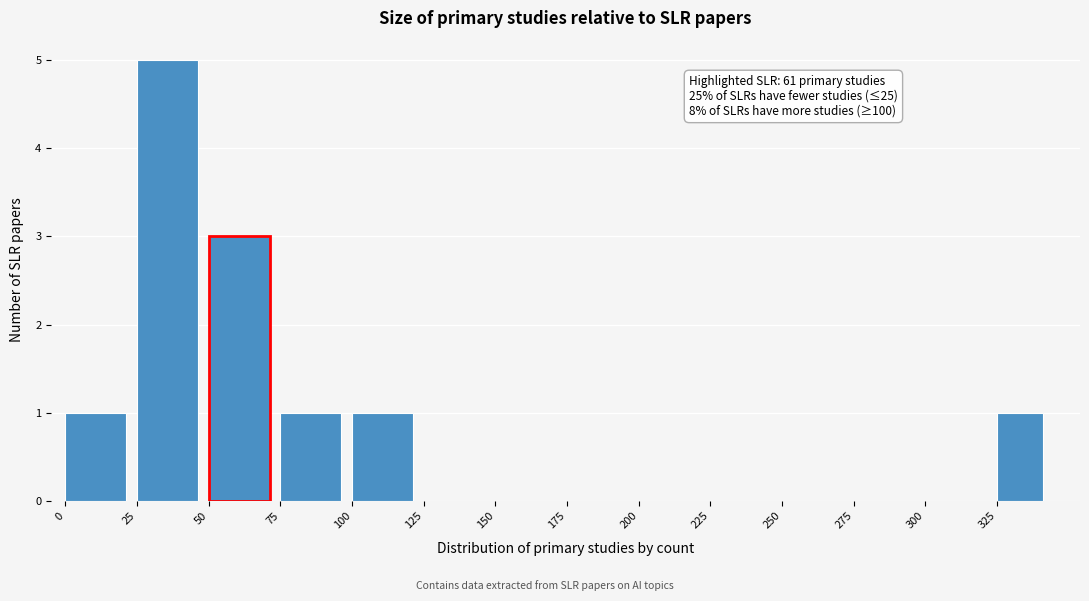

Read against the x-axis, roughly where is the centre of the tallest bar?

35